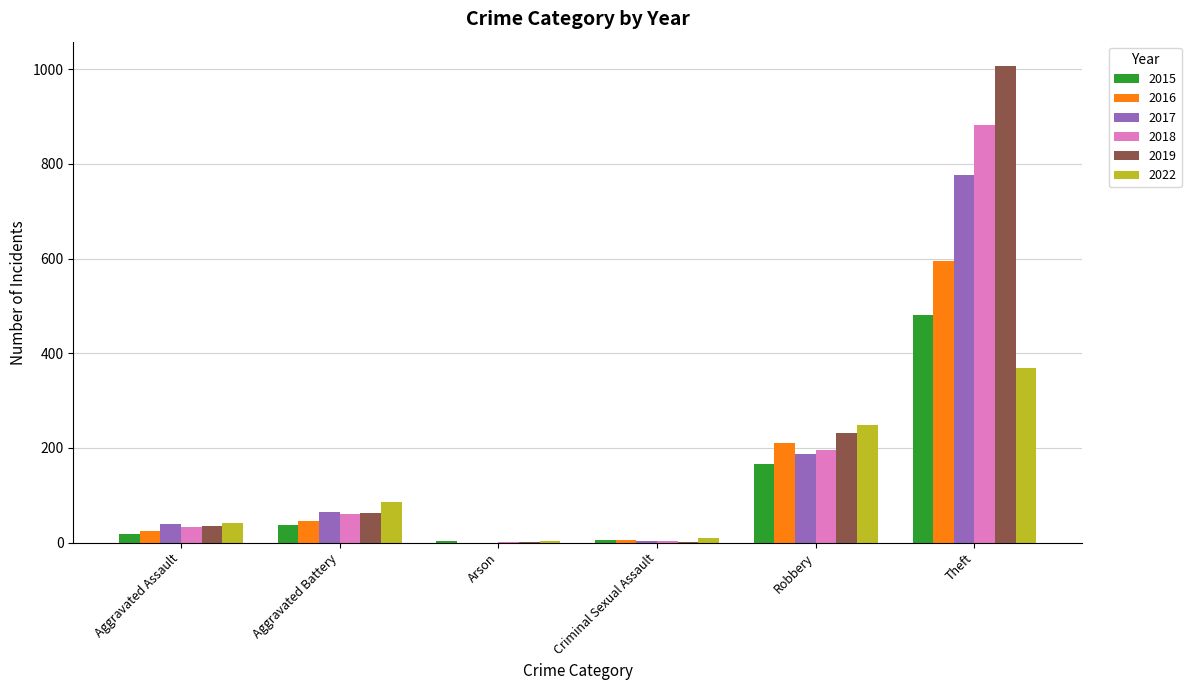

Is the value of 2017 at Aggravated Assault greater than the value of 2022 at Arson?

Yes